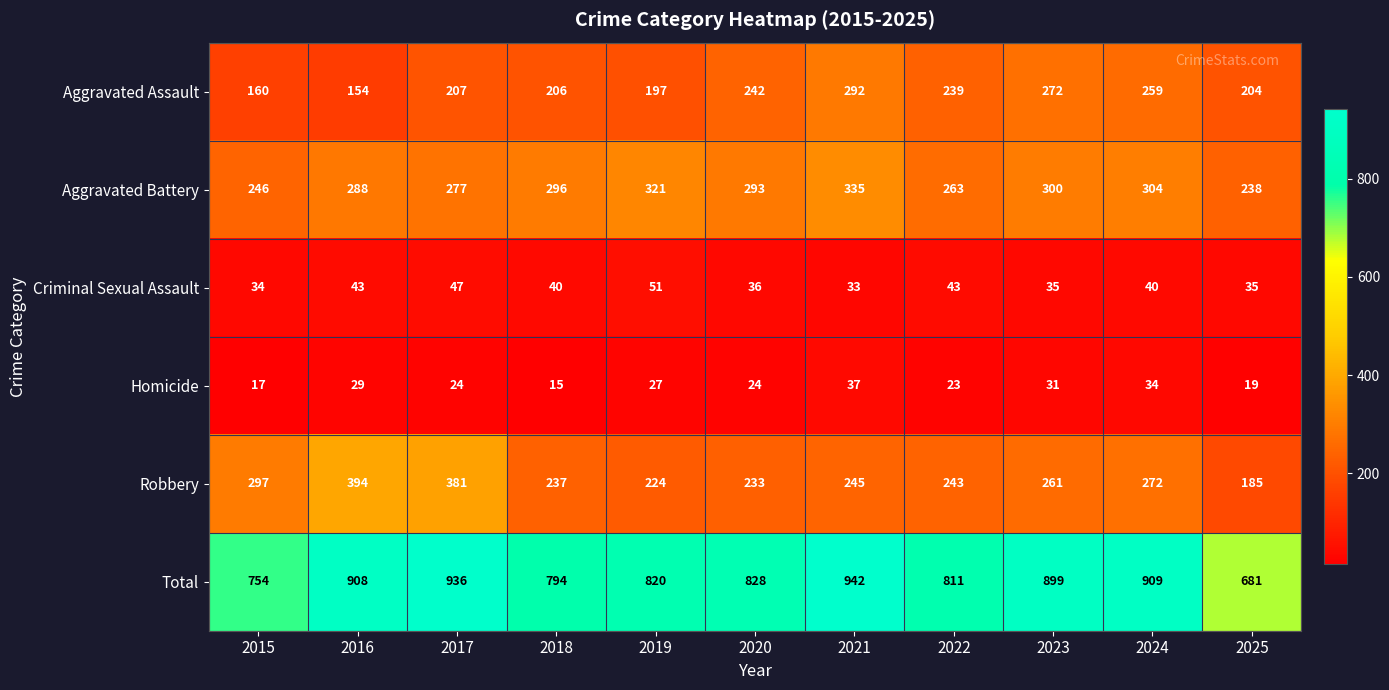

What is the average value of the Aggravated Battery series?

287